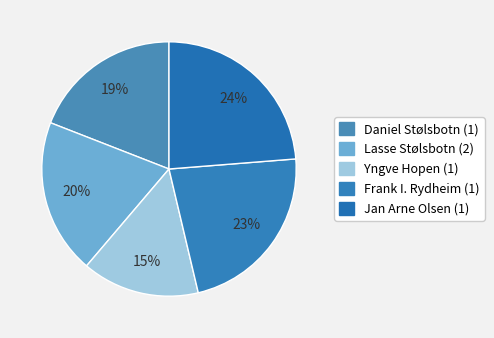

Which slice is the smallest?

Yngve Hopen (1)